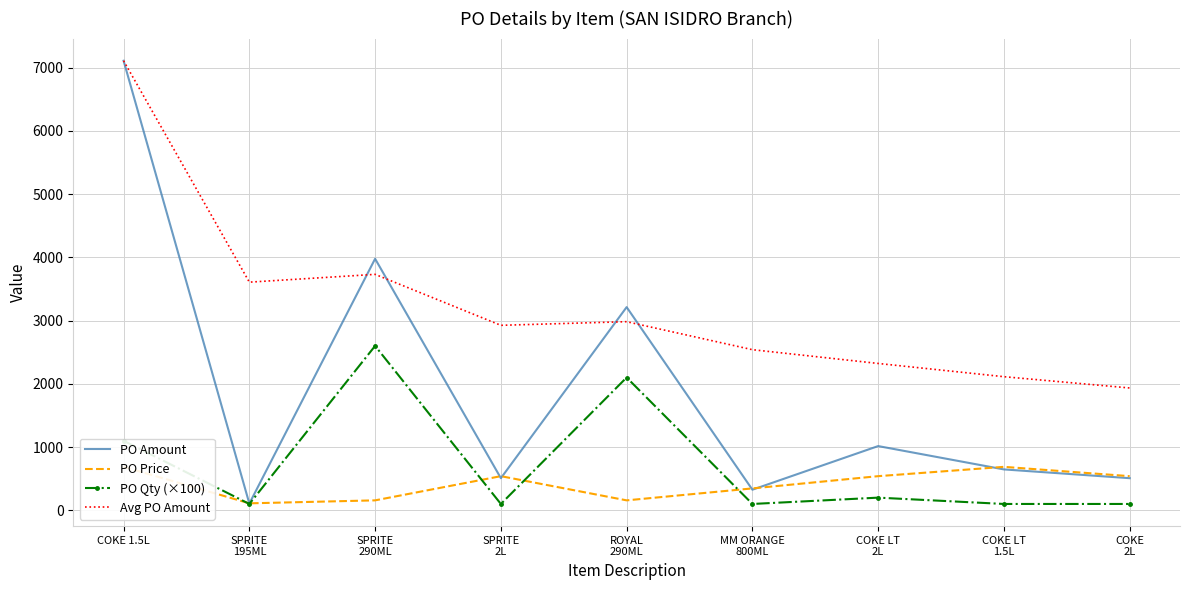

What is the approximate value of PO Amount at SPRITE
2L?

507.7